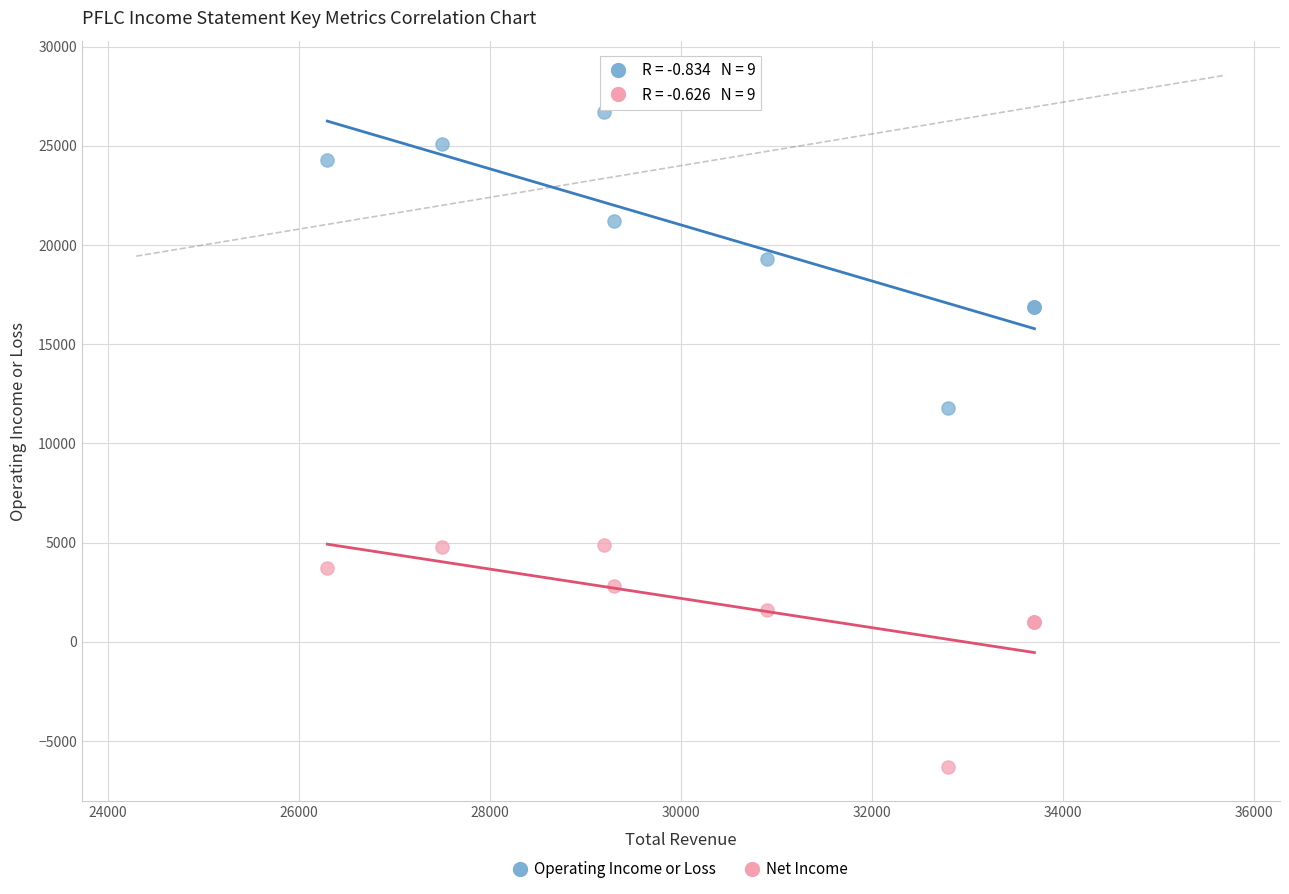

Across all series, what Y value is closest to 10200?

11800